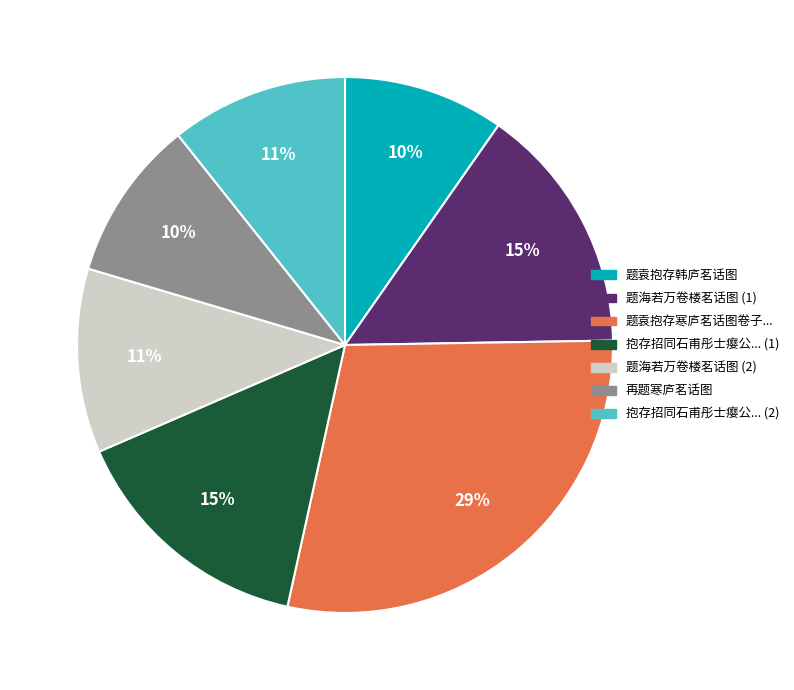

What is the largest slice in the pie chart?

题袁抱存寒庐茗话图卷子...